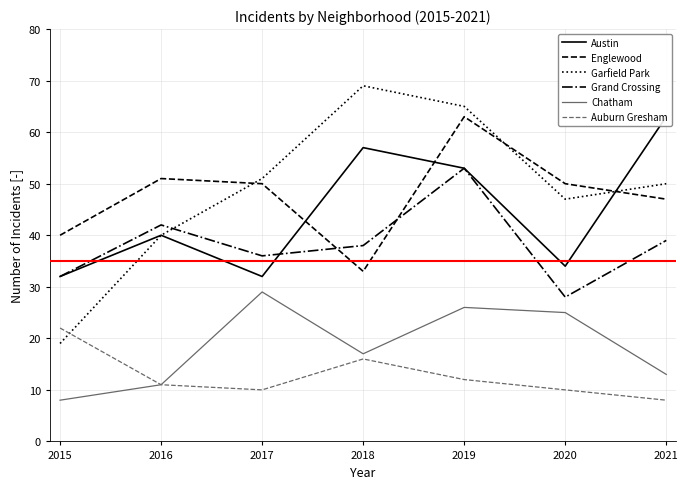

Is it true that Auburn Gresham equals 29 at 2015?

False